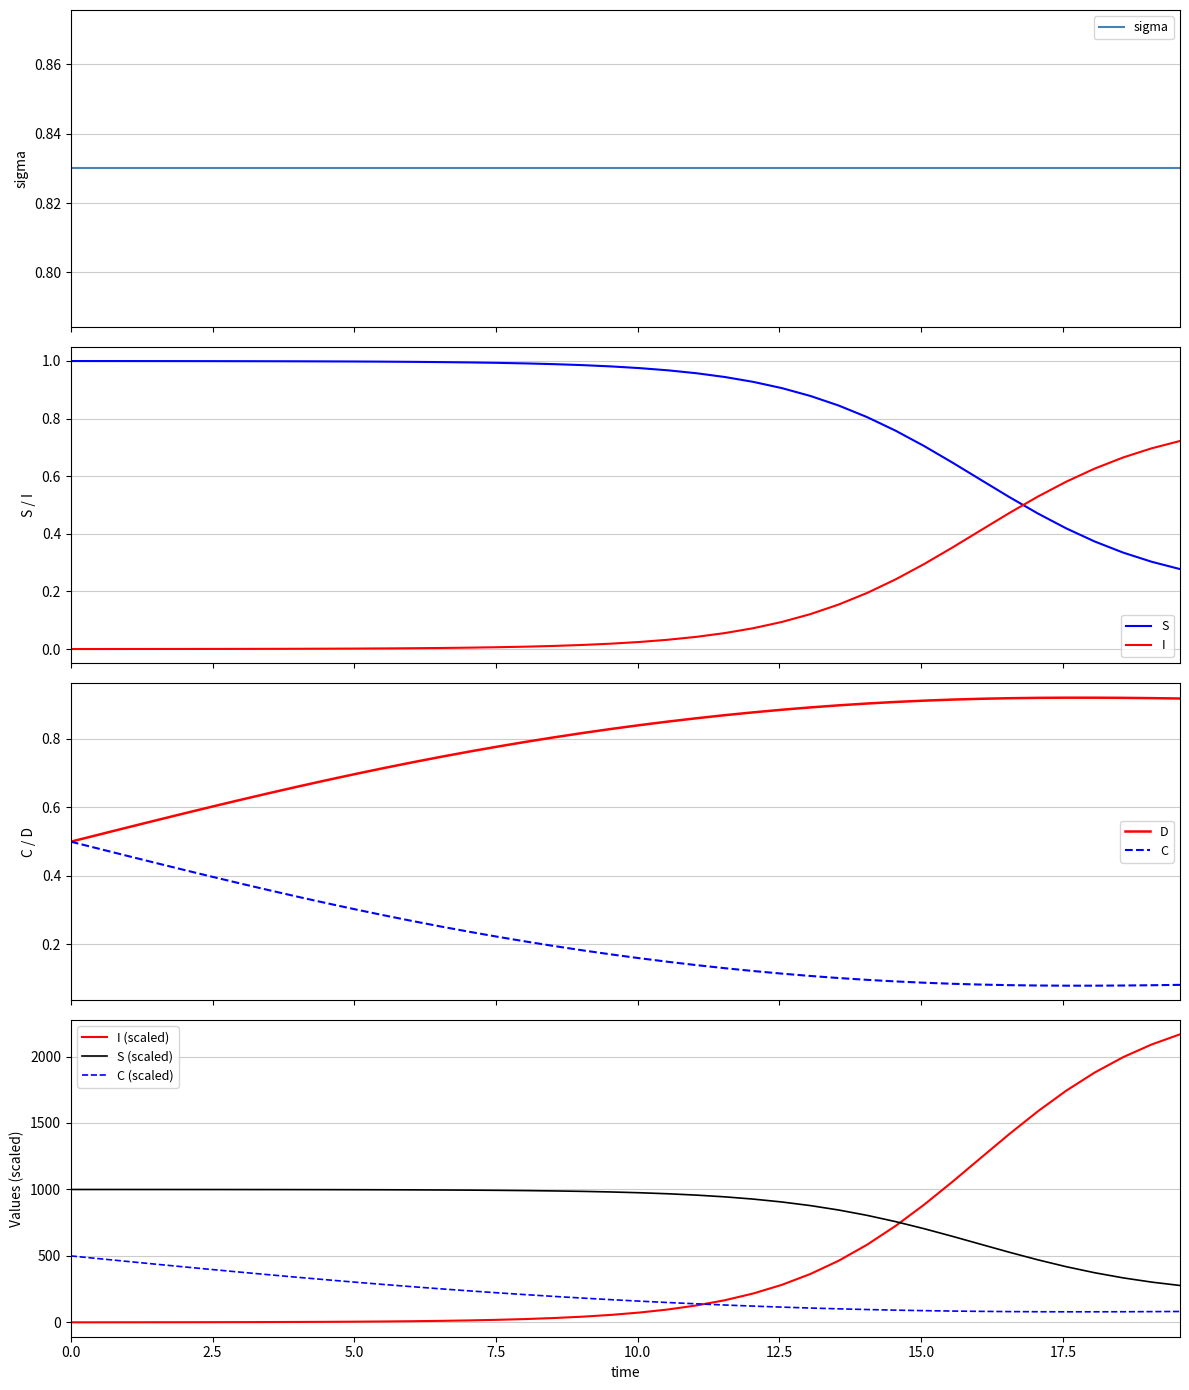

True or false: S and I intersect in this chart.

True